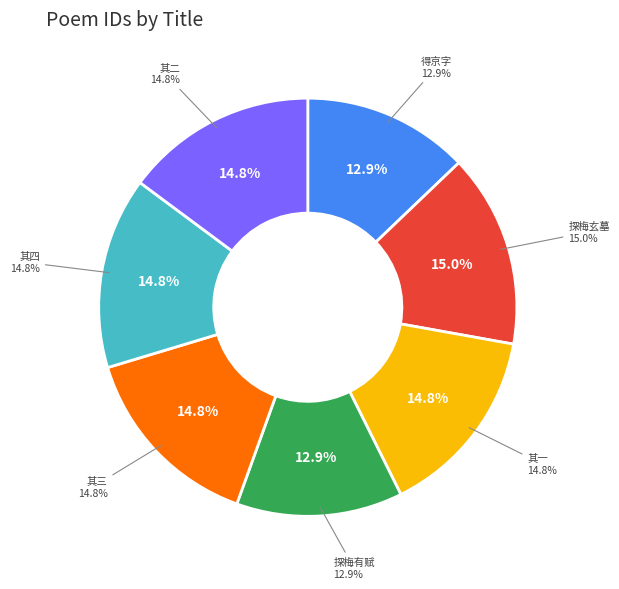

Which has a higher value, 同诸子探梅玄墓 其一 or 冬日同何襄武李伯襄何龙友诸子探梅驼山归集紫芝园分赋得京字?

同诸子探梅玄墓 其一